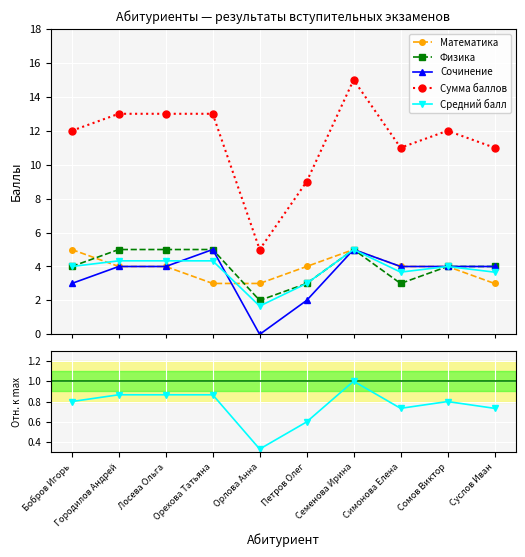

What are all the series names shown in the legend?

Математика, Физика, Сочинение, Сумма баллов, Средний балл